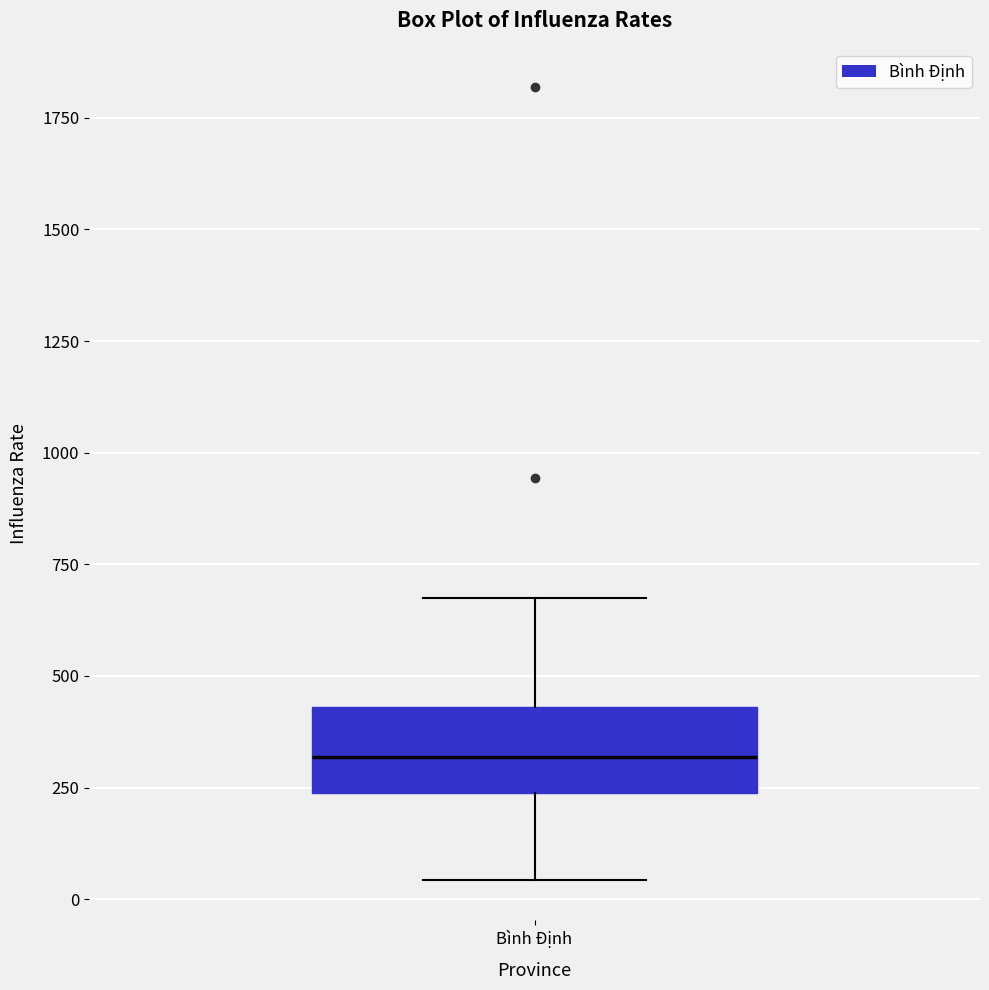

Transcribe this box plot: give where the median line is, the range the box spans, and where the two whiskers end, as read against the y-axis. The values are not printed on the chart, so give them approximately, as read against the axis.

median 300, box 250 to 450, whiskers 50 to 650